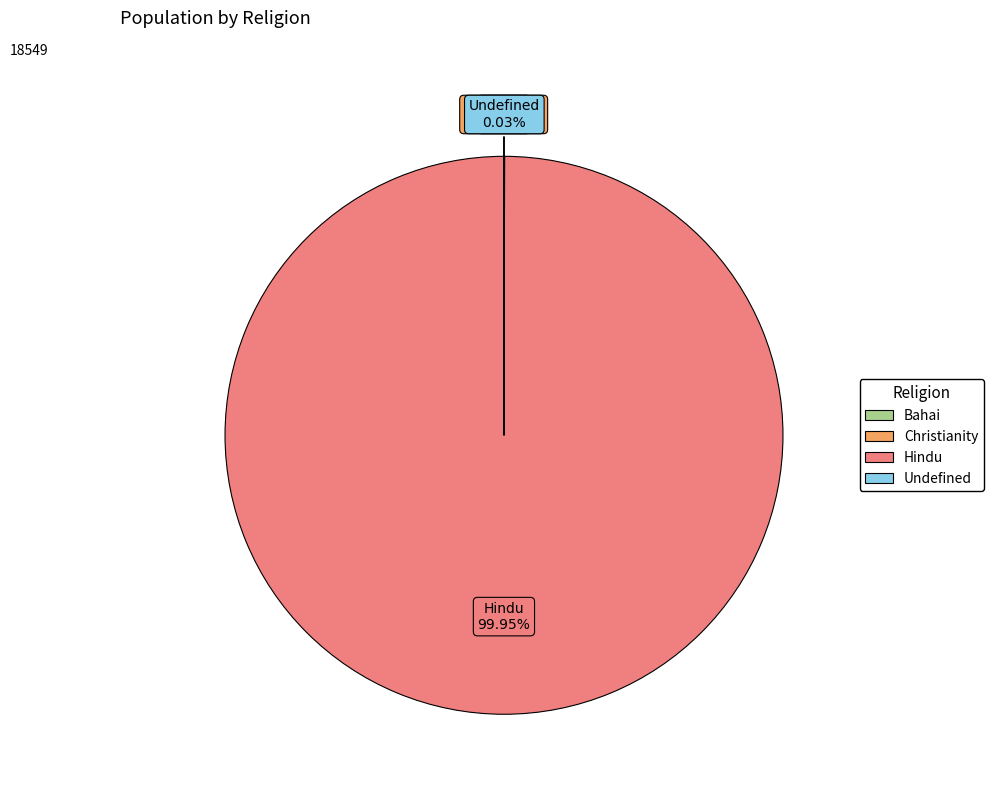

Which category has the biggest portion of the pie?

Hindu